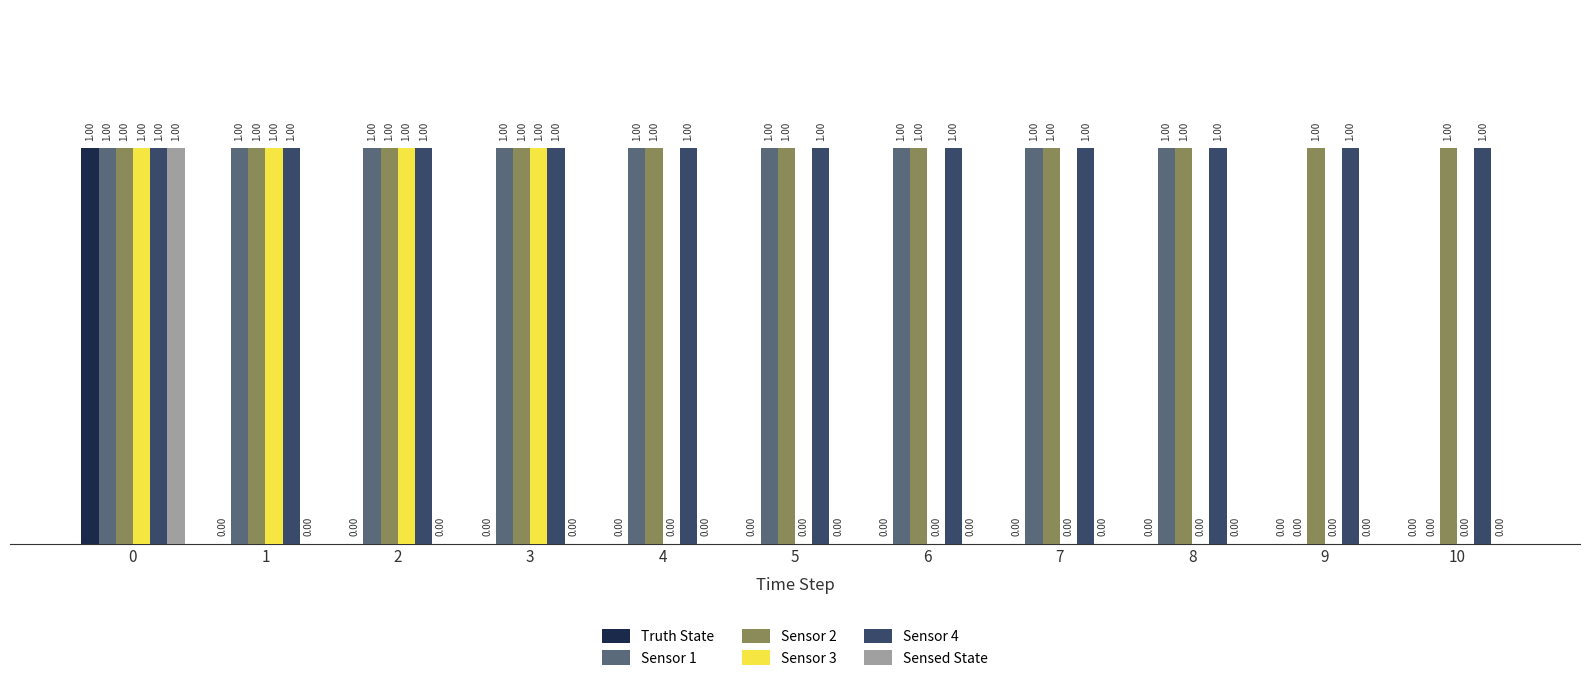

What are all the series names shown in the legend?

Truth State, Sensor 1, Sensor 2, Sensor 3, Sensor 4, Sensed State